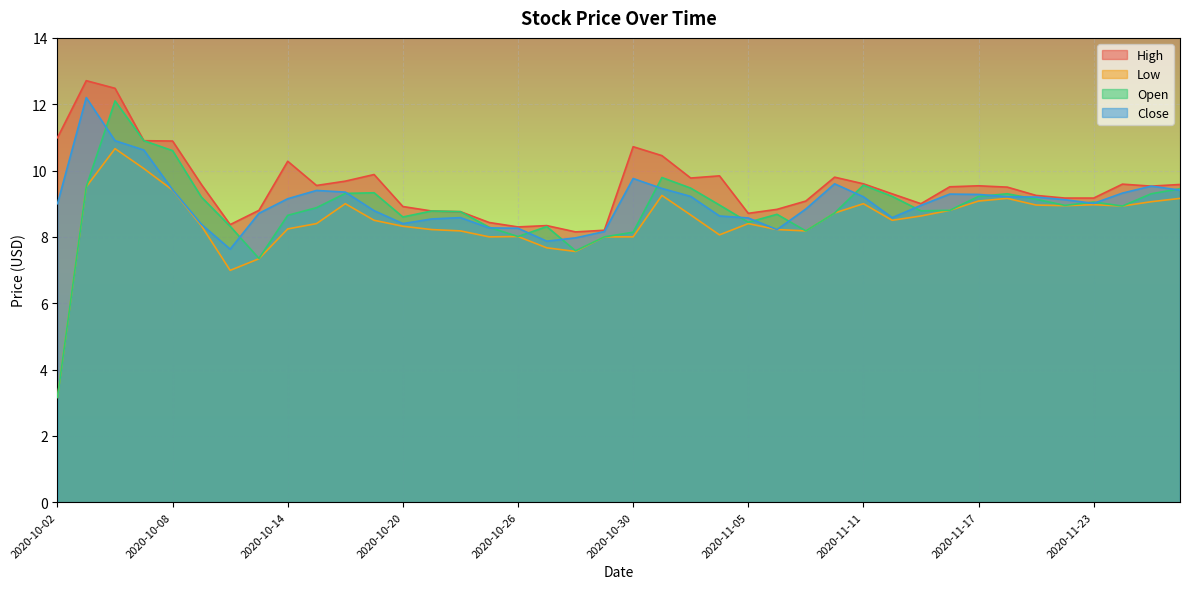

Reading left to right, transcribe all the data shown in this chart.

High: 11.0	12.7	12.5	10.9	10.9	9.6	8.4	8.8	10.3	9.6	9.7	9.9	8.9	8.8	8.8	8.4	8.3	8.3	8.1	8.2	10.7	10.4	9.8	9.8	8.7	8.8	9.1	9.8	9.6	9.3	9.0	9.5	9.5	9.5	9.2	9.2	9.2	9.6	9.5	9.6
Low: 3.2	9.5	10.7	10.1	9.4	8.3	7.0	7.3	8.2	8.4	9.0	8.5	8.3	8.2	8.2	8.0	8.0	7.7	7.6	8.0	8.0	9.2	8.7	8.1	8.4	8.2	8.2	8.7	9.0	8.5	8.6	8.8	9.1	9.2	9.0	8.9	9.0	8.9	9.1	9.2
Open: 3.2	9.5	12.1	10.9	10.6	9.2	8.3	7.3	8.6	8.9	9.3	9.3	8.6	8.8	8.8	8.3	8.0	8.3	7.6	8.0	8.1	9.8	9.5	9.0	8.4	8.7	8.2	8.7	9.6	9.2	8.8	8.8	9.2	9.3	9.1	8.9	9.1	8.9	9.3	9.4
Close: 9.0	12.2	10.9	10.6	9.4	8.4	7.6	8.7	9.1	9.4	9.4	8.8	8.4	8.5	8.6	8.3	8.3	7.9	8.0	8.2	9.8	9.5	9.2	8.6	8.6	8.2	8.8	9.6	9.2	8.6	8.9	9.3	9.3	9.2	9.2	9.1	9.0	9.3	9.5	9.4